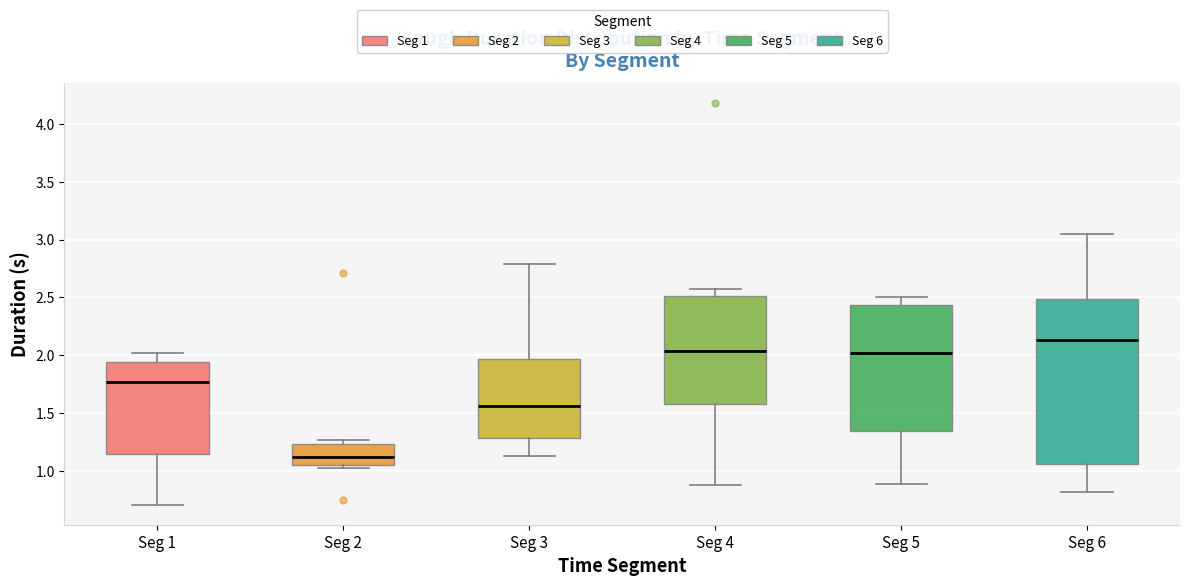

Reading left to right, read every box against the y-axis: the position of its median line, the range the box covers, and the ends of its whiskers. The values are not printed on the chart, so give them approximately, as read against the axis.

Seg 1: median 1.75, box 1.15 to 1.95, whiskers 0.70 to 2.00
Seg 2: median 1.10, box 1.05 to 1.25, whiskers 1.05 (just below the box's lower edge) to 1.25 (just above the box's upper edge)
Seg 3: median 1.55, box 1.30 to 1.95, whiskers 1.15 to 2.80
Seg 4: median 2.05, box 1.60 to 2.50, whiskers 0.90 to 2.55
Seg 5: median 2.00, box 1.35 to 2.45, whiskers 0.90 to 2.50
Seg 6: median 2.15, box 1.05 to 2.50, whiskers 0.80 to 3.05